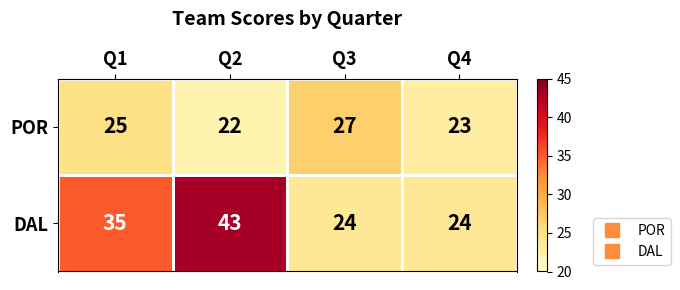

What is the sum of the DAL values at Q2 and Q4?

67